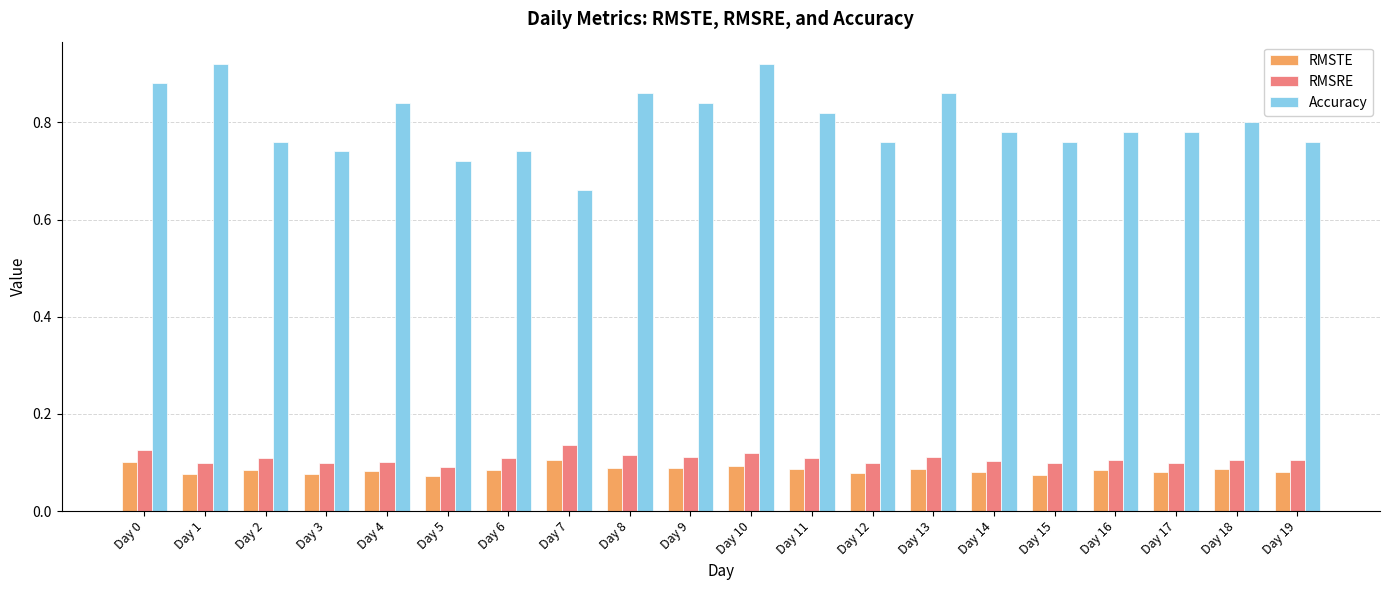

True or false: RMSTE has a value of 0.1 at Day 1.

True